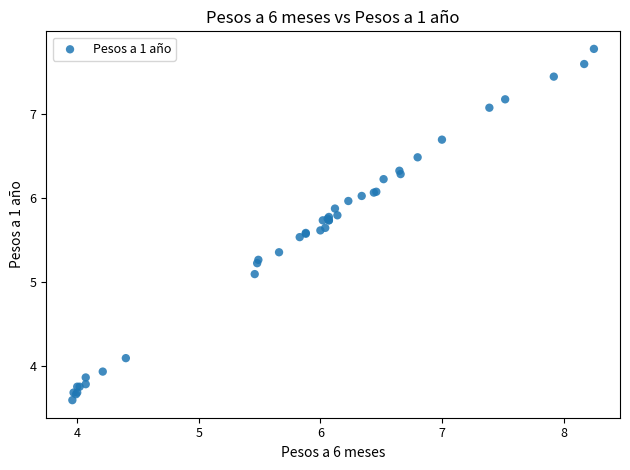

What Y value in the scatter plot is closest to 5?

5.1